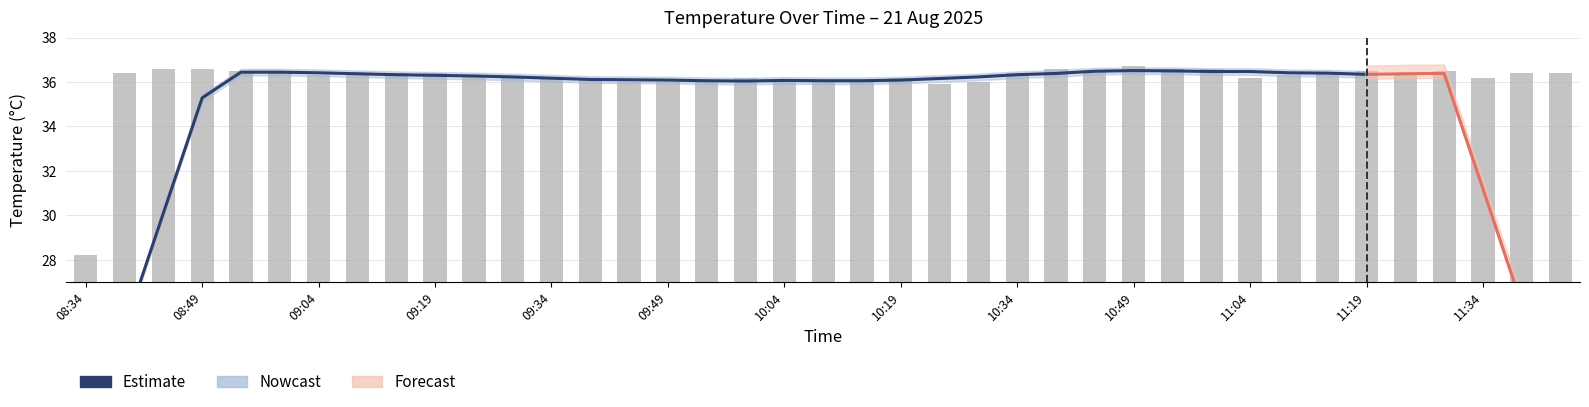

What is the average value?

36.1